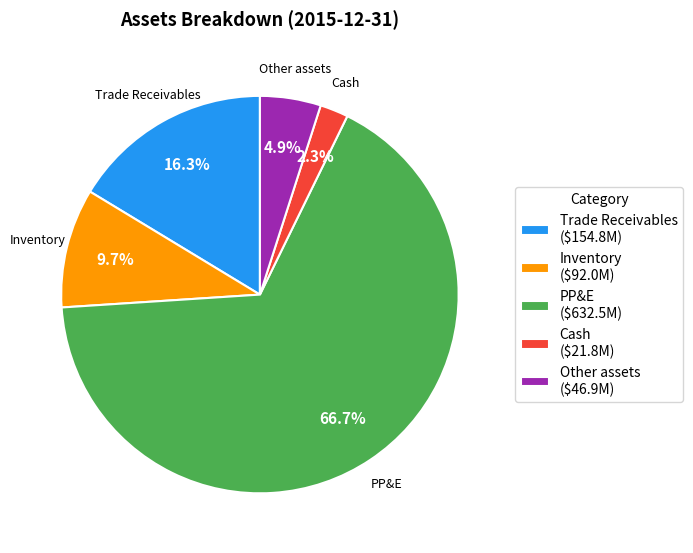

Which category accounts for the majority?

PP&E